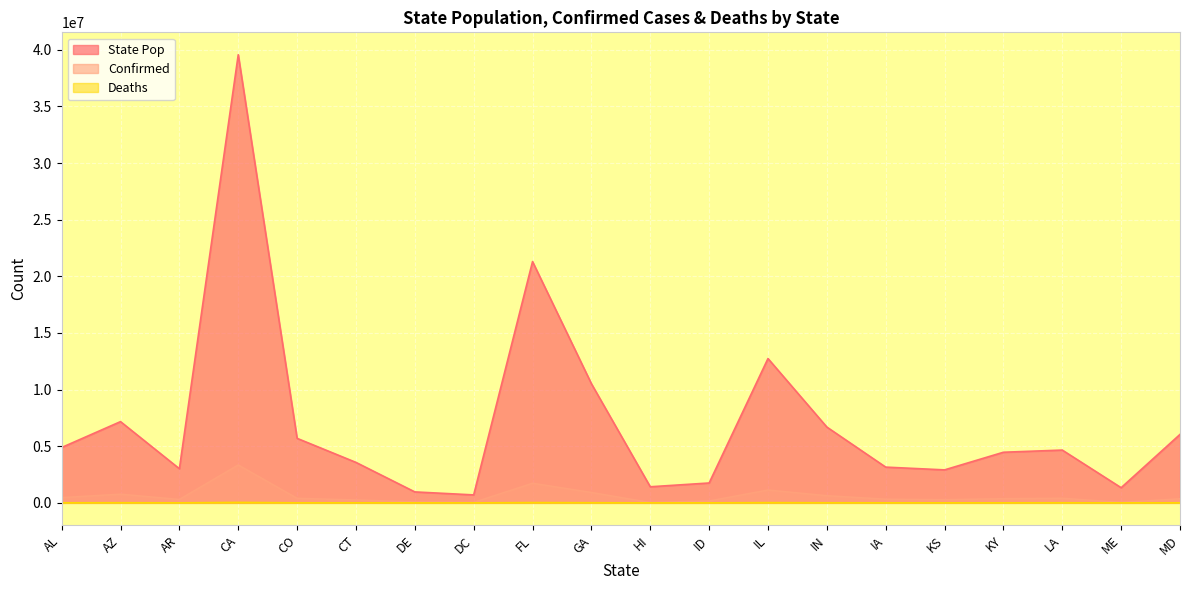

Reading left to right, what are all the values shown in this chart?

State Pop: AL=4887872	AZ=7171626	AR=3013837	CA=39558222	CO=5695440	CT=3572578	DE=967150	DC=702500	FL=21299300	GA=10519464	HI=1420536	ID=1754240	IL=12740715	IN=6691950	IA=3156083	KS=2911475	KY=4468408	LA=4659900	ME=1338375	MD=6042780
Confirmed: AL=460860	AZ=762145	AR=296494	CA=3342647	CO=397101	CT=253954	DE=78495	DC=37008	FL=1727107	GA=912479	HI=26156	ID=163165	IL=1128613	IN=628391	IA=320187	KS=279008	KY=364498	LA=401591	ME=39543	MD=355636
Deaths: AL=7688	AZ=13124	AR=4895	CA=41402	CO=5641	CT=7119	DE=1101	DC=916	FL=26685	GA=14242	HI=409	ID=1735	IL=21273	IN=9989	IA=4906	KS=3797	KY=3780	LA=8912	ME=595	MD=7154